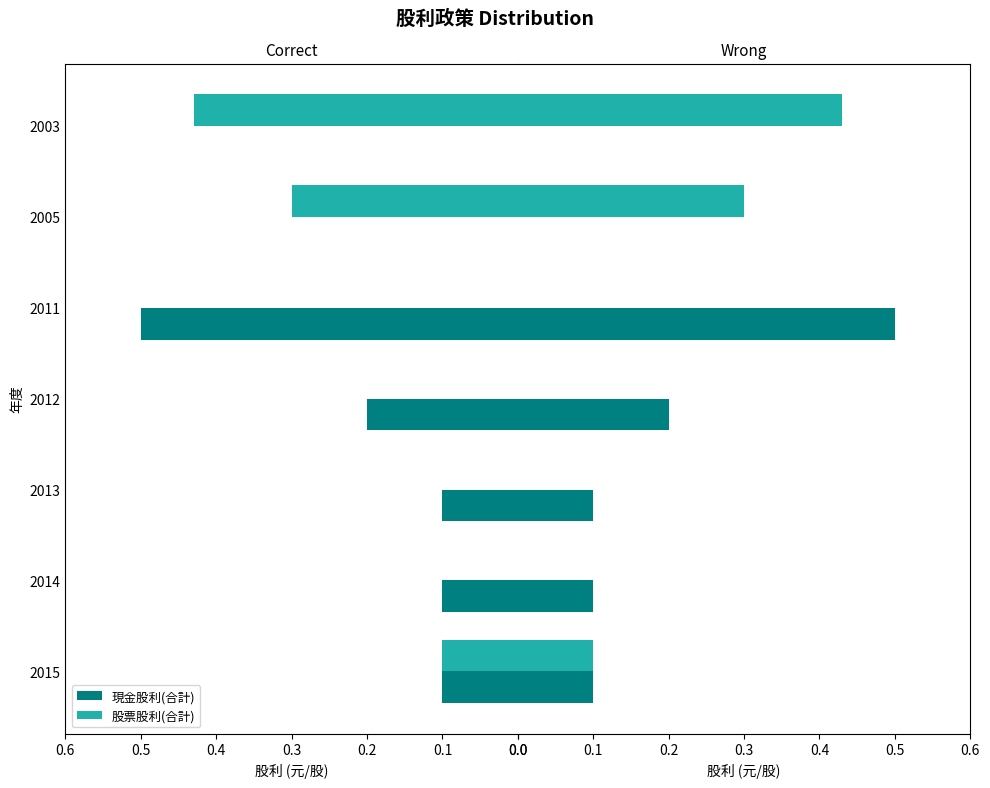

How many distinct data groups are displayed?

2